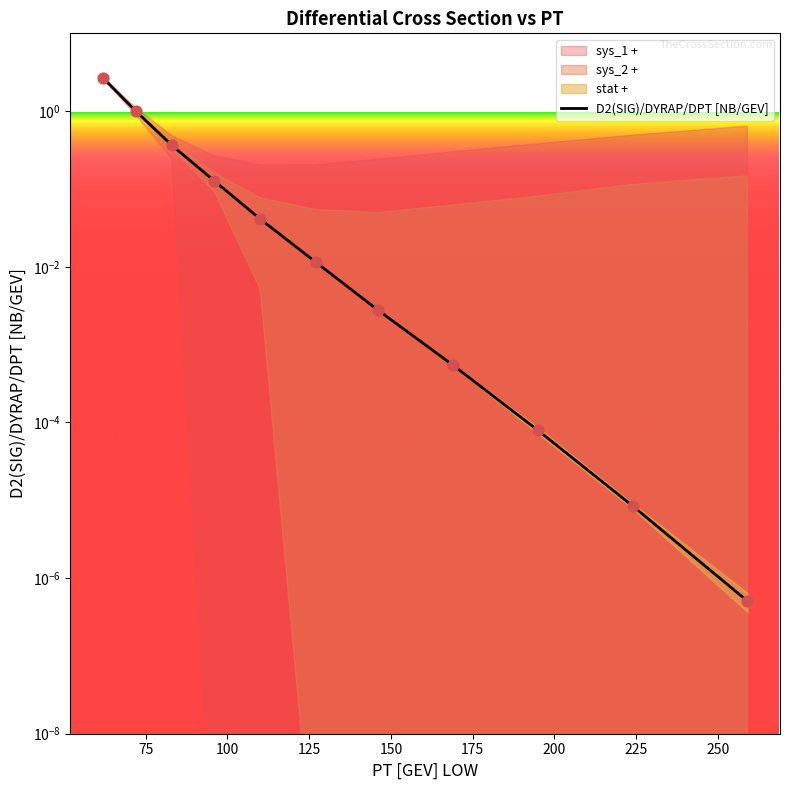

Which series has the widest spread of Y values?

D2(SIG)/DYRAP/DPT [NB/GEV]